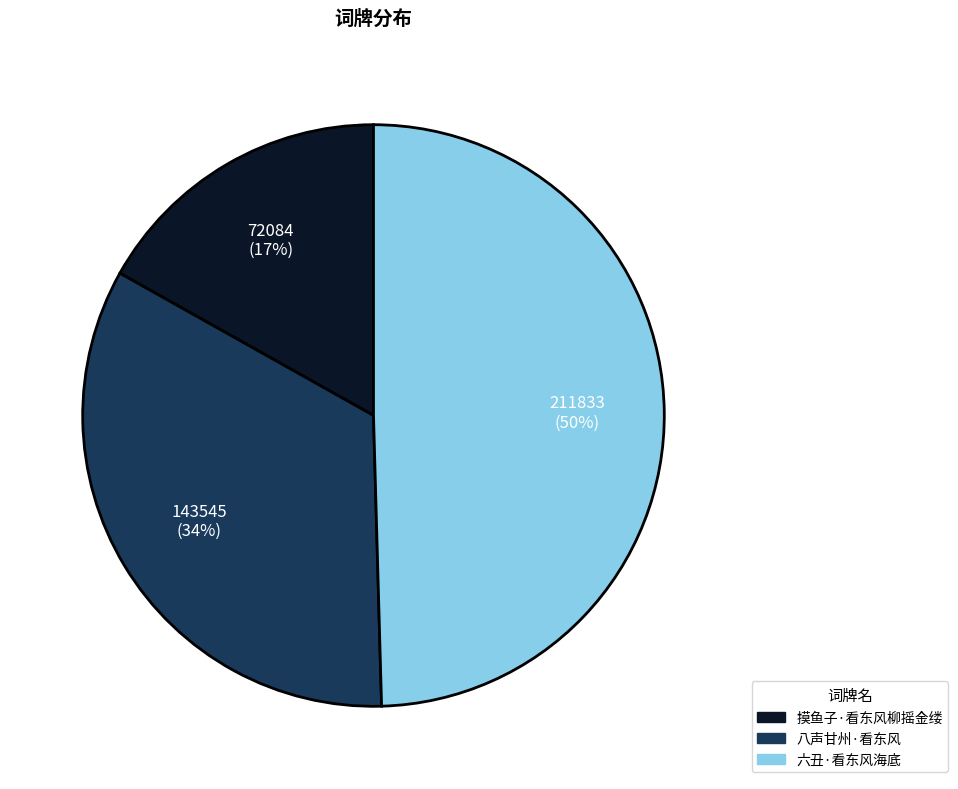

What percentage is the 八声甘州·看东风 slice, to the nearest percent?

34%